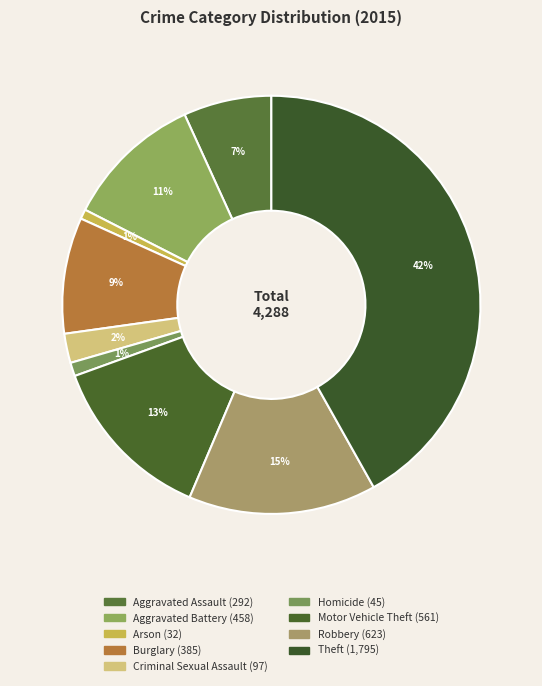

Is there any slice that represents more than half of the pie?

No